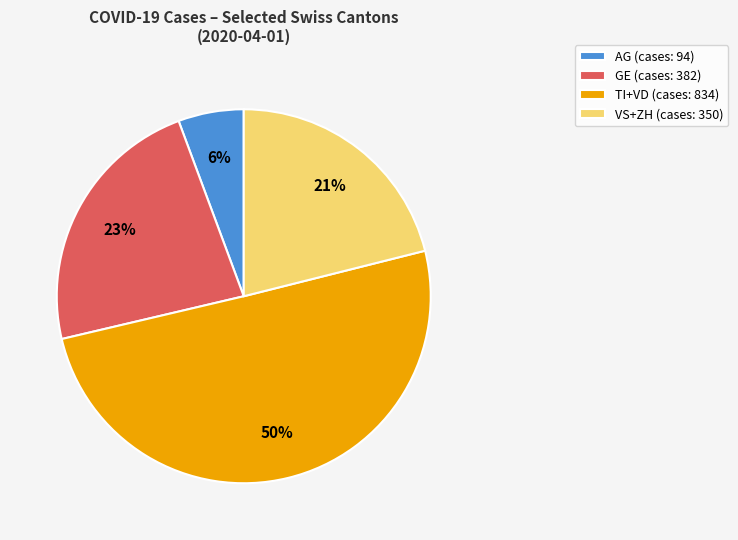

To the nearest percent, what is the combined percentage of AG (cases: 94) and GE (cases: 382)?

29%